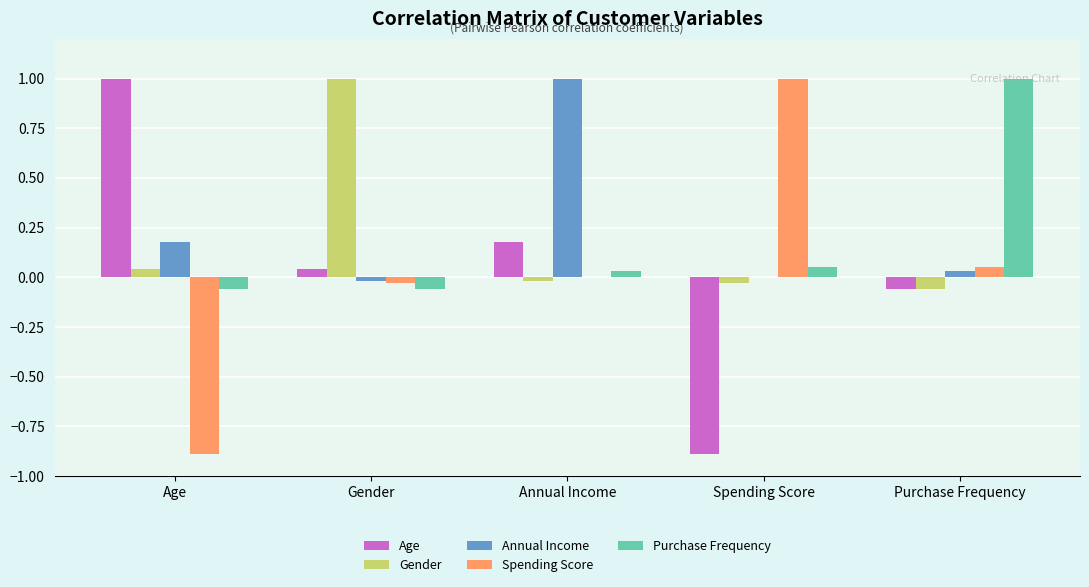

How many groups of bars are there?

5